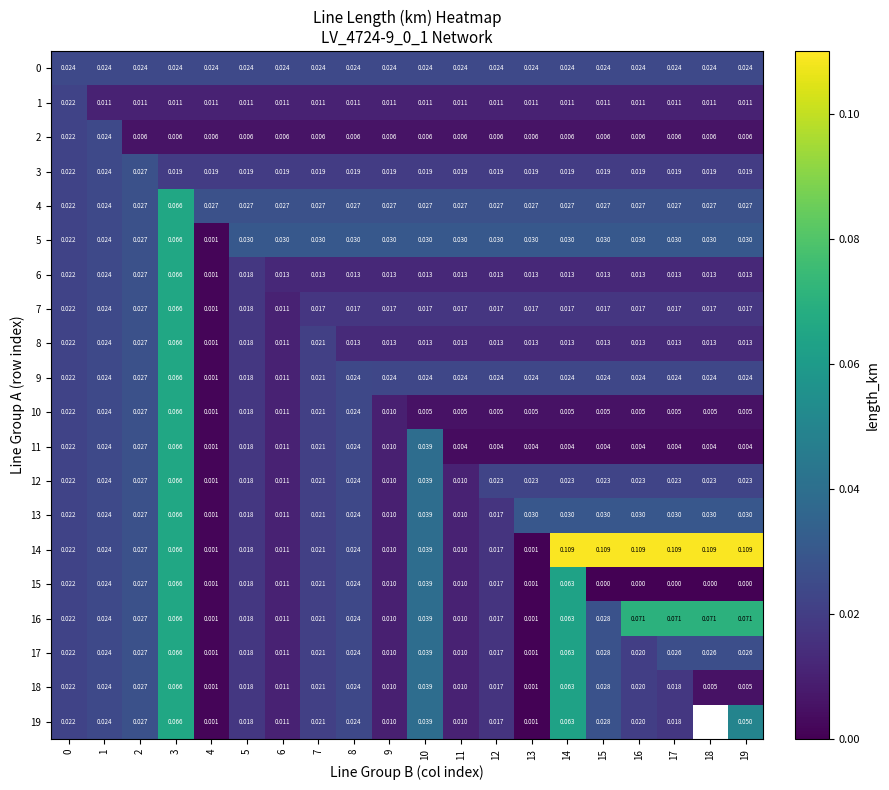

What is the greatest value displayed?

0.1